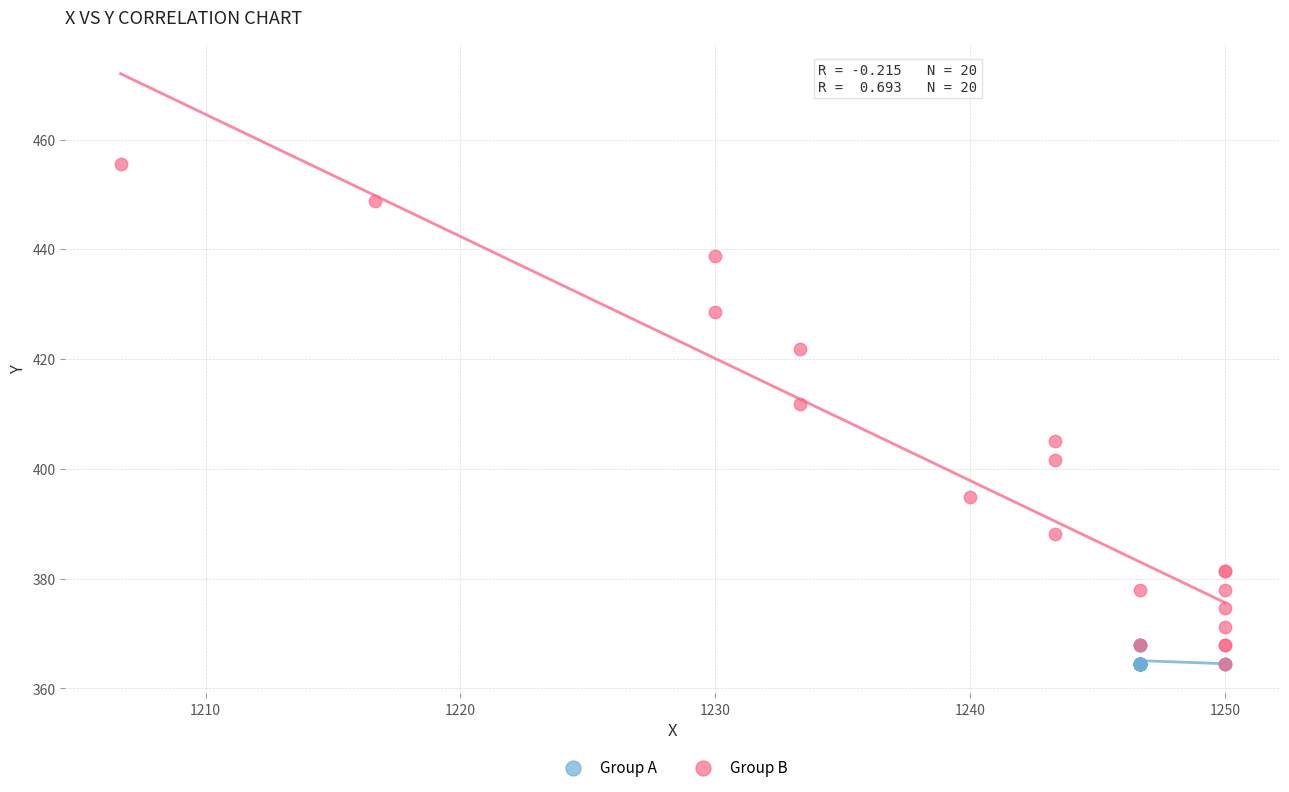

What are all the series names shown in the legend?

Group A, Group B